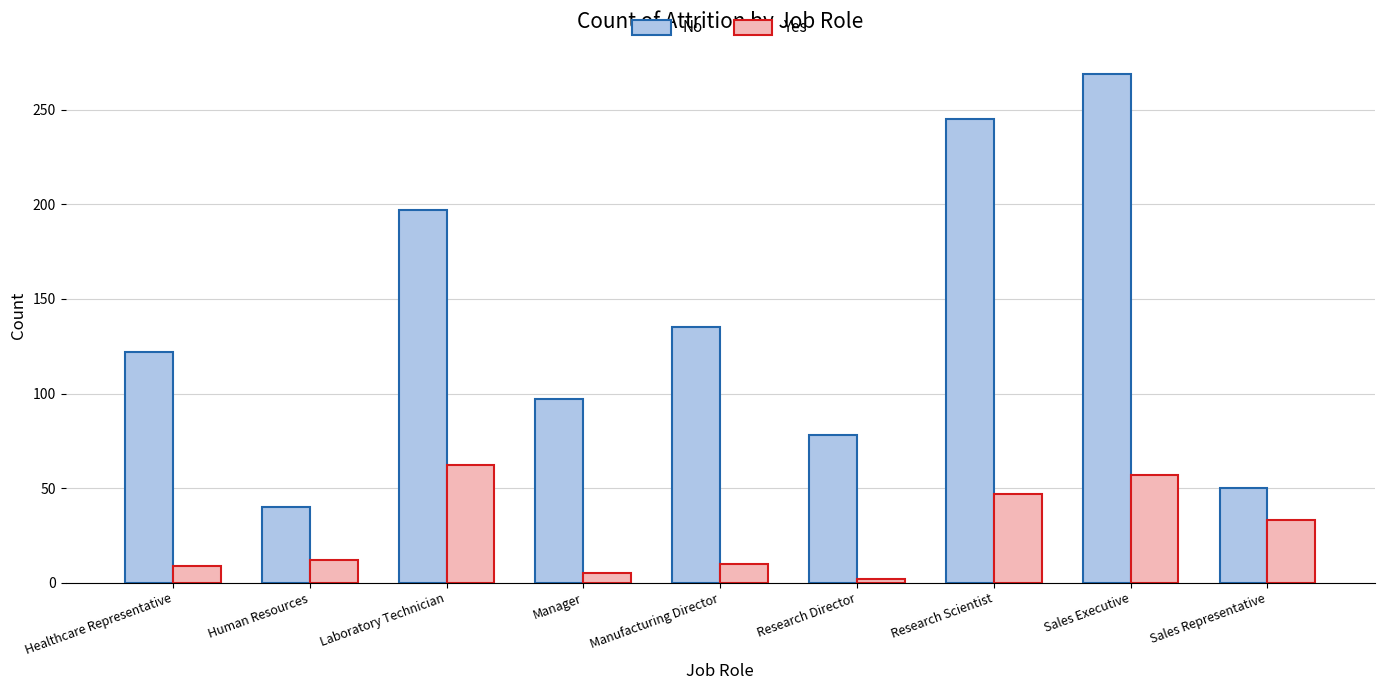

What position from the right is Research Director?

4